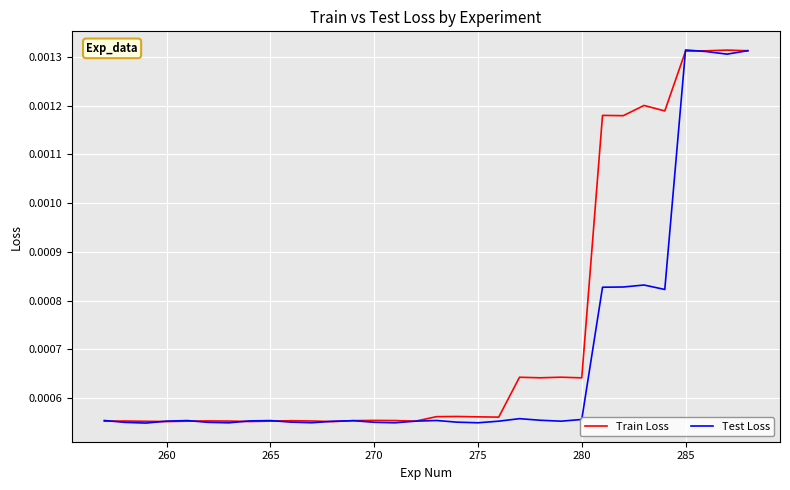

Which series has the largest total across all categories?

Train Loss